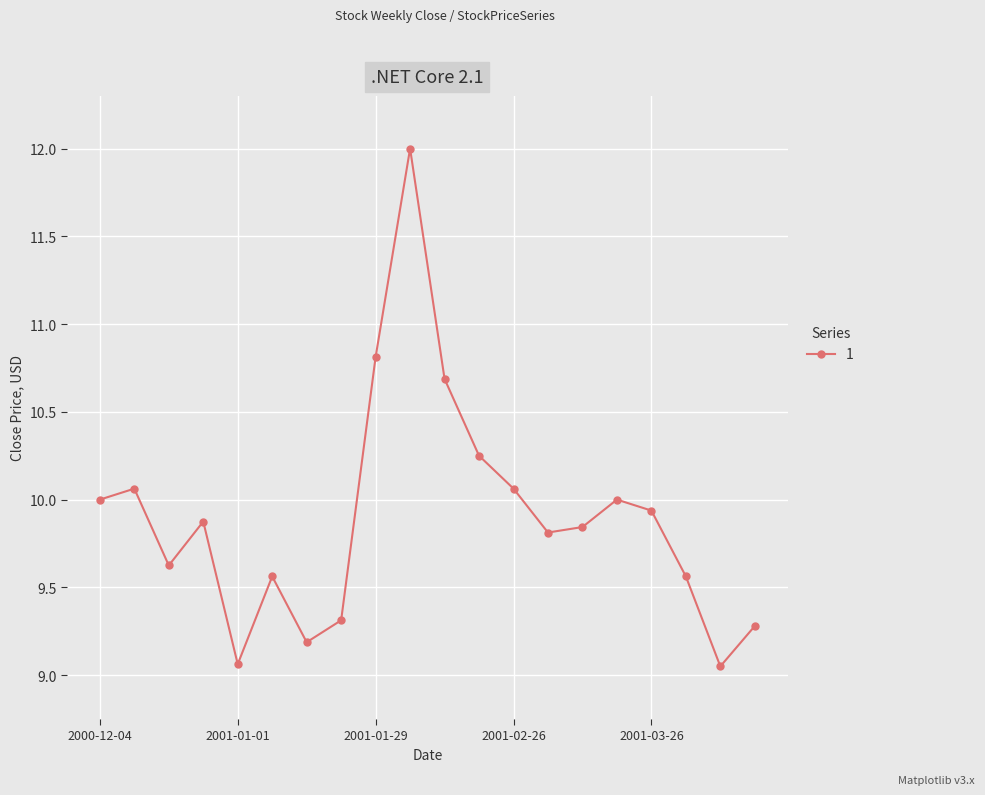

True or false: there are more than 1 points higher than both neighbors.

True